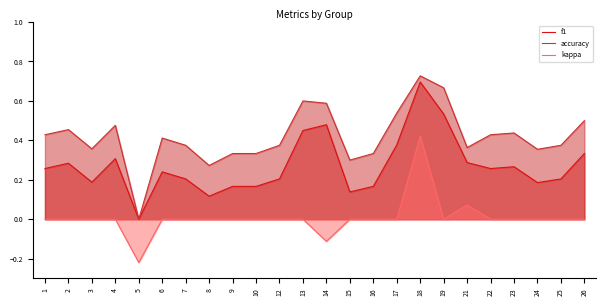

At 5, list the series in order from largest to smallest.

f1, accuracy, kappa